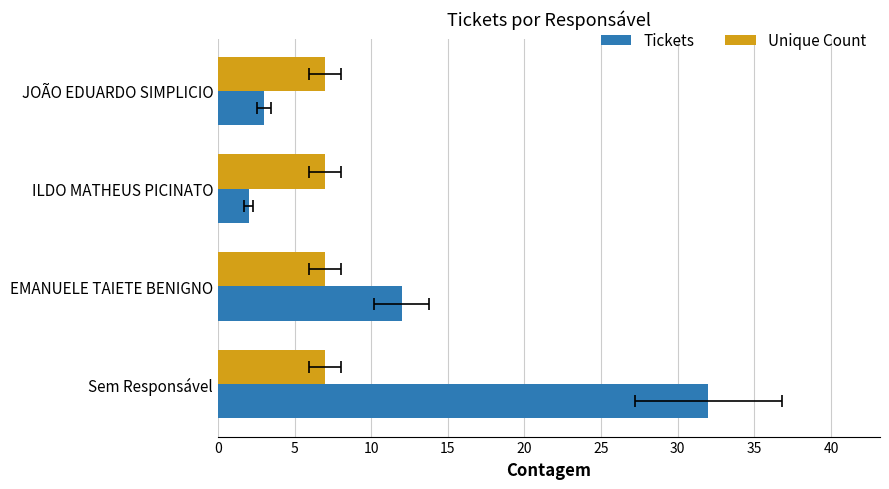

Reading left to right, transcribe all the data shown in this chart.

Tickets: 32.0	12.0	2.0	3.0
Unique Count: 0.3	0.3	0.3	0.3